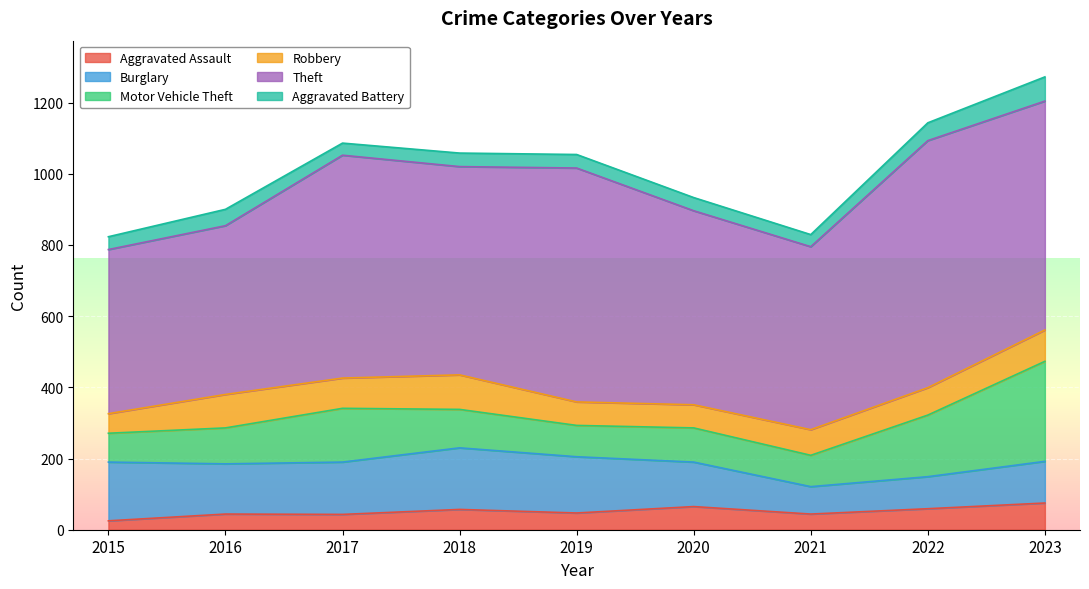

What is the difference between the Aggravated Assault values at 2016 and 2017?

1